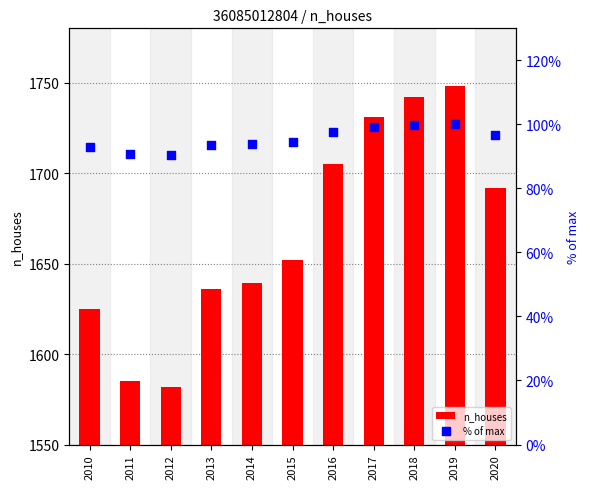

What is the total value across all series at 2011?

1675.7